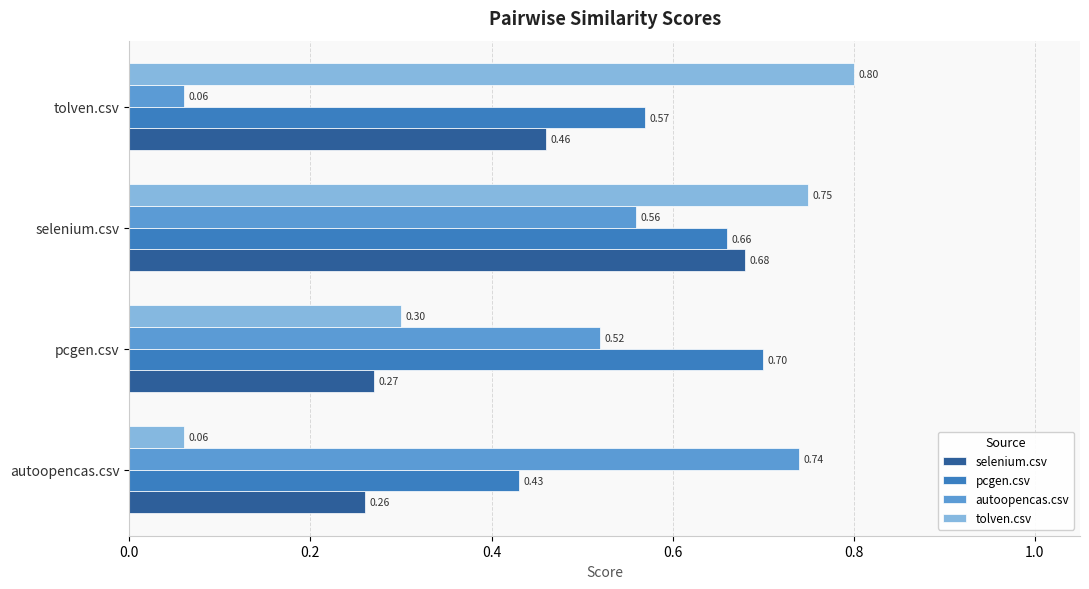

What are all the series names shown in the legend?

selenium.csv, pcgen.csv, autoopencas.csv, tolven.csv